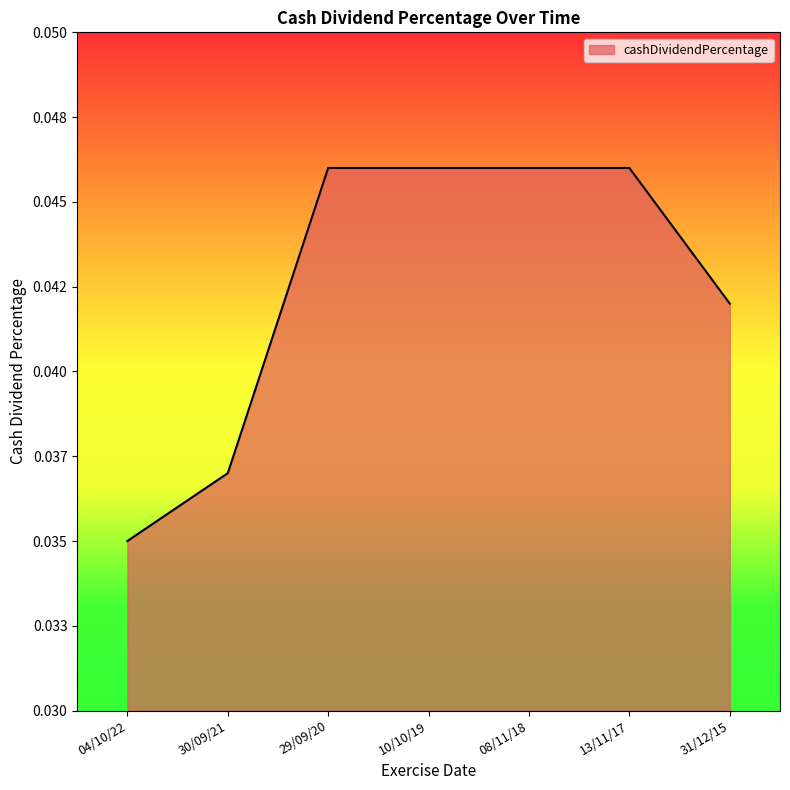

Which has a higher value, 08/11/18 or 13/11/17?

08/11/18